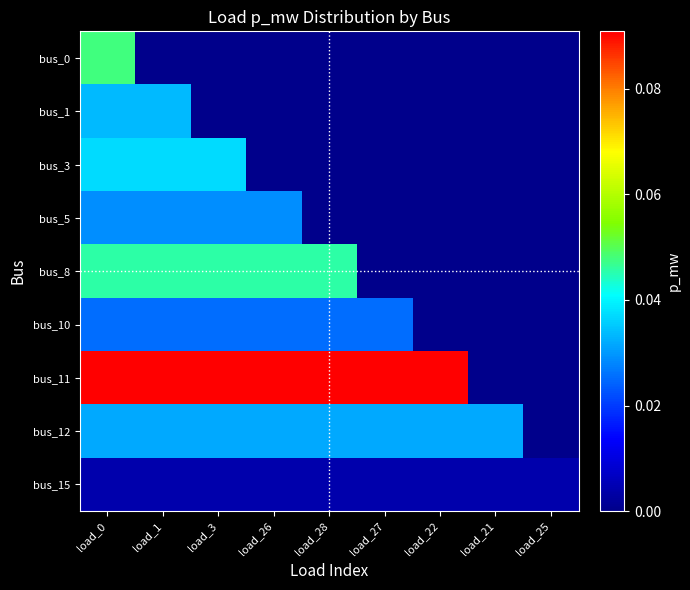

Reading right to left, list all the values displayed in this chart.

bus_0: load_25=0.0	load_21=0.0	load_22=0.0	load_27=0.0	load_28=0.0	load_26=0.0	load_3=0.0	load_1=0.0	load_0=0.0
bus_1: load_25=0.0	load_21=0.0	load_22=0.0	load_27=0.0	load_28=0.0	load_26=0.0	load_3=0.0	load_1=0.0	load_0=0.0
bus_3: load_25=0.0	load_21=0.0	load_22=0.0	load_27=0.0	load_28=0.0	load_26=0.0	load_3=0.0	load_1=0.0	load_0=0.0
bus_5: load_25=0.0	load_21=0.0	load_22=0.0	load_27=0.0	load_28=0.0	load_26=0.0	load_3=0.0	load_1=0.0	load_0=0.0
bus_8: load_25=0.0	load_21=0.0	load_22=0.0	load_27=0.0	load_28=0.0	load_26=0.0	load_3=0.0	load_1=0.0	load_0=0.0
bus_10: load_25=0.0	load_21=0.0	load_22=0.0	load_27=0.0	load_28=0.0	load_26=0.0	load_3=0.0	load_1=0.0	load_0=0.0
bus_11: load_25=0.0	load_21=0.0	load_22=0.1	load_27=0.1	load_28=0.1	load_26=0.1	load_3=0.1	load_1=0.1	load_0=0.1
bus_12: load_25=0.0	load_21=0.0	load_22=0.0	load_27=0.0	load_28=0.0	load_26=0.0	load_3=0.0	load_1=0.0	load_0=0.0
bus_15: load_25=0.0	load_21=0.0	load_22=0.0	load_27=0.0	load_28=0.0	load_26=0.0	load_3=0.0	load_1=0.0	load_0=0.0